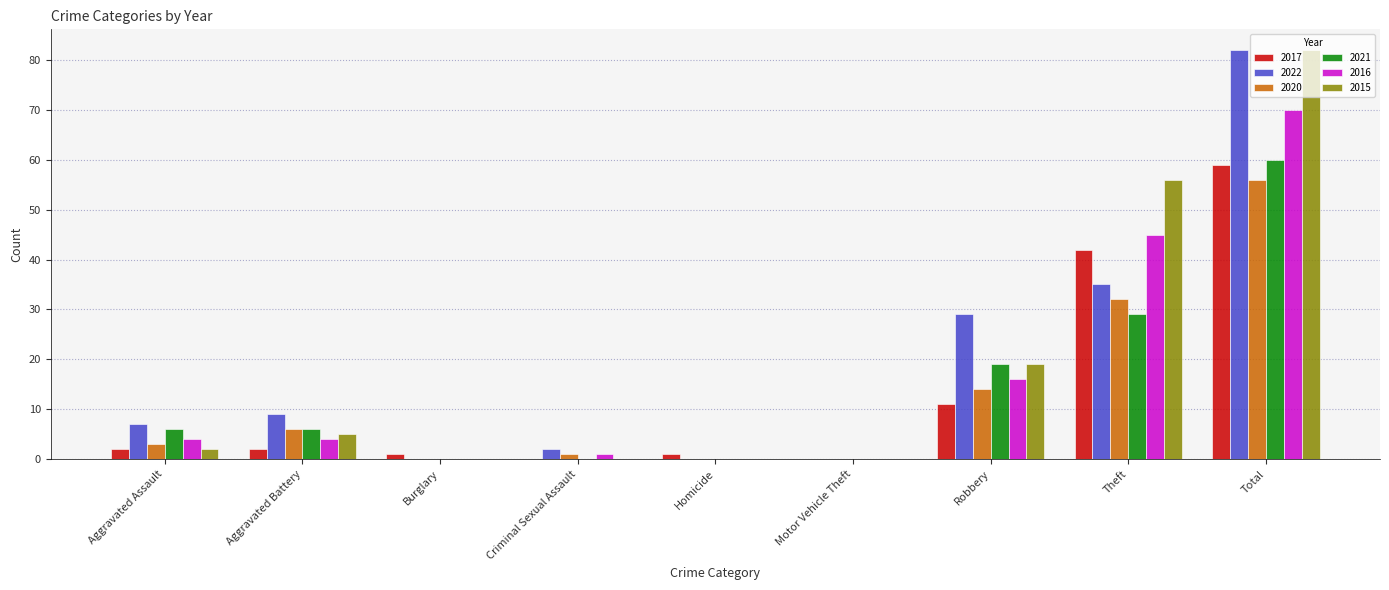

Is the value of 2021 at Aggravated Assault greater than the value of 2022 at Homicide?

Yes